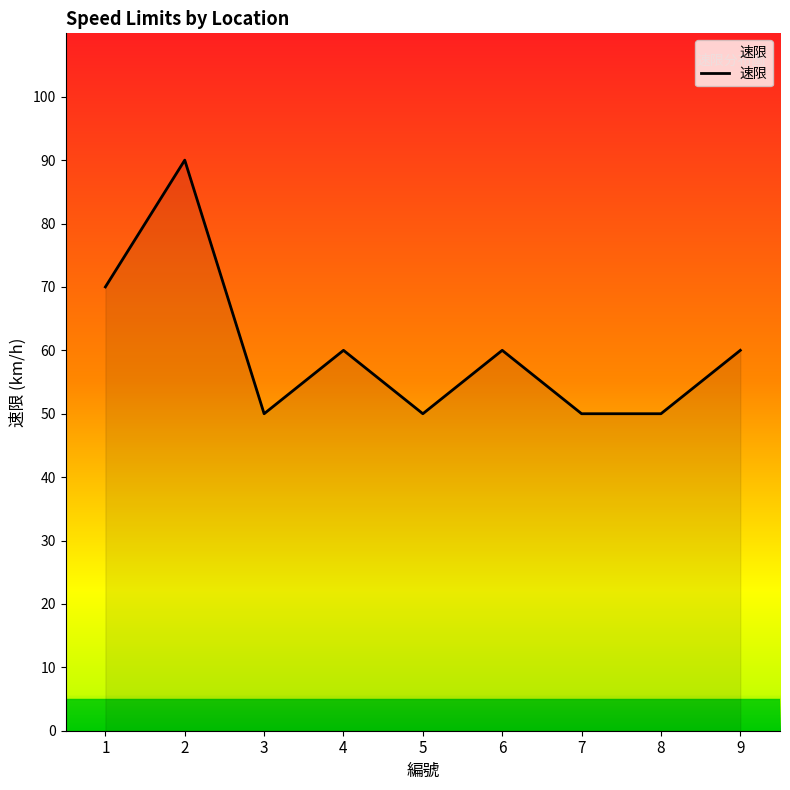

What is the smallest value displayed?

50